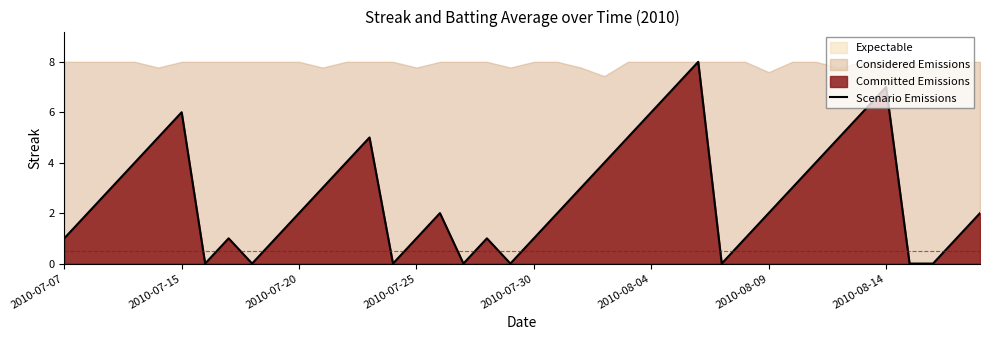

The Scenario Emissions series shows 2 at 2010-07-30. True or false?

False